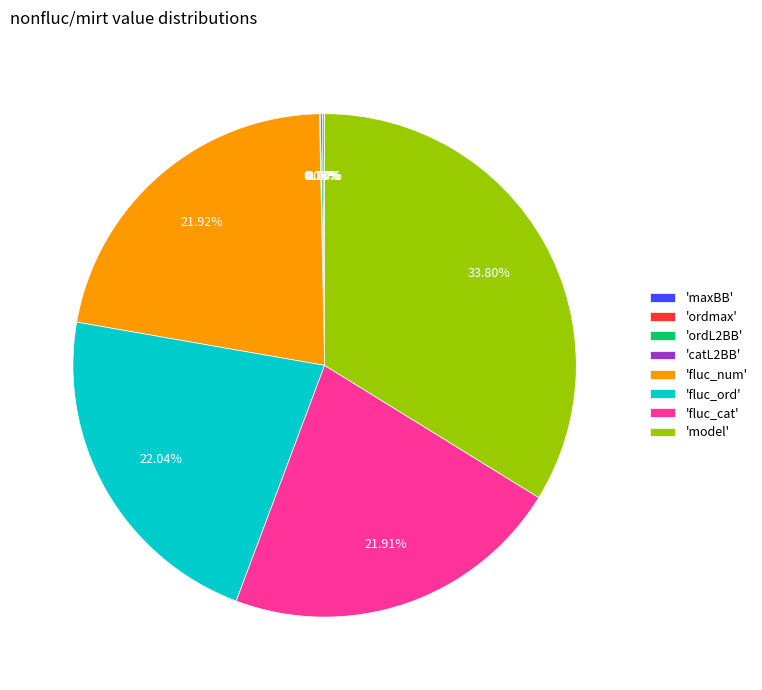

To the nearest percent, what is the average slice percentage?

12%